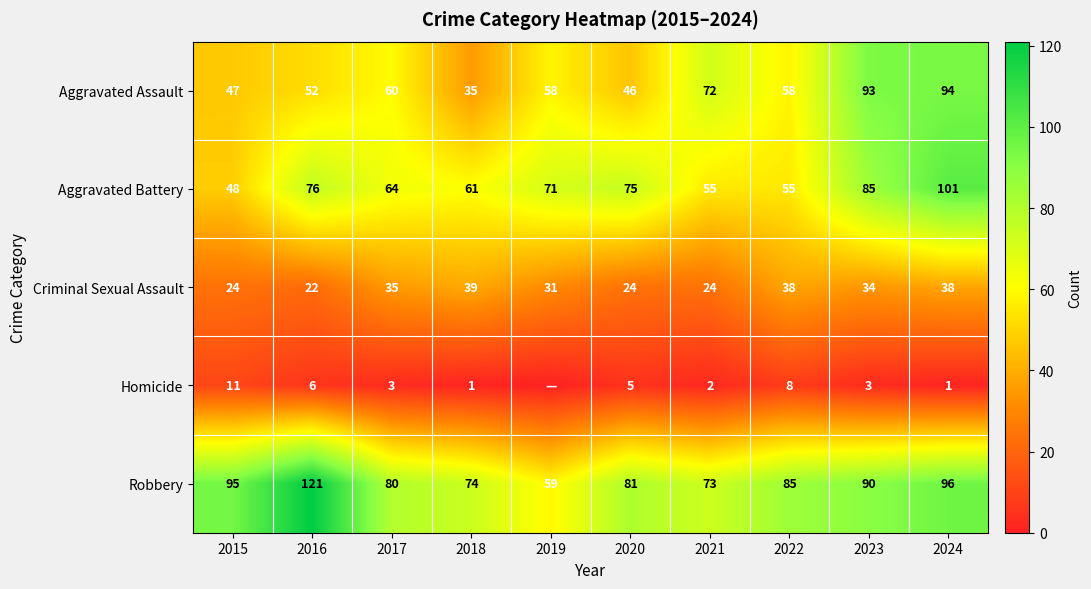

Rank the categories by Robbery value from lowest to highest.

2019, 2021, 2018, 2017, 2020, 2022, 2023, 2015, 2024, 2016